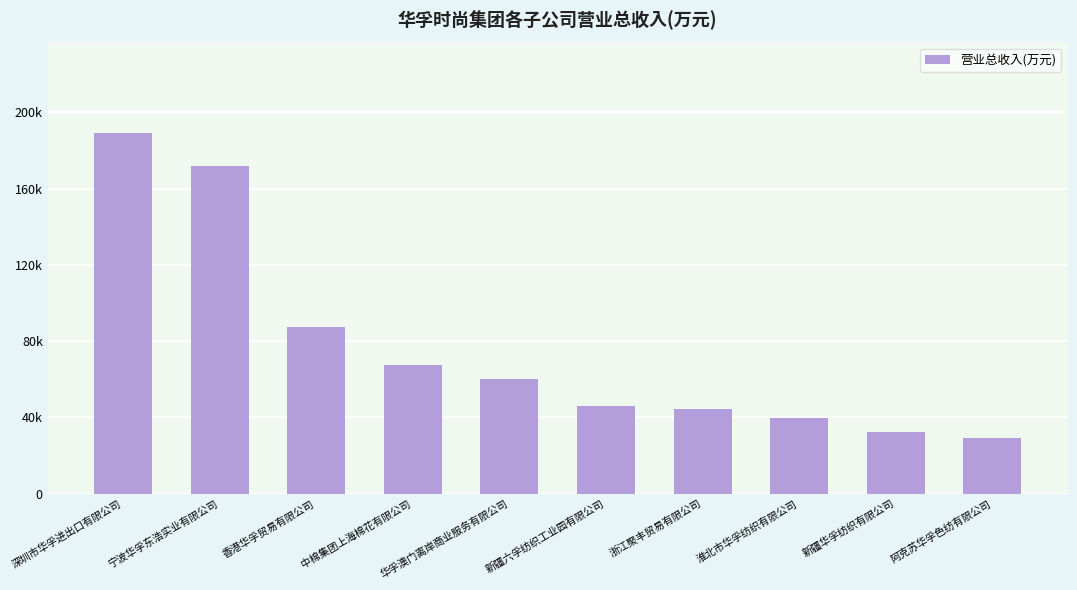

At which label does the data first exceed 60222?

深圳市华孚进出口有限公司